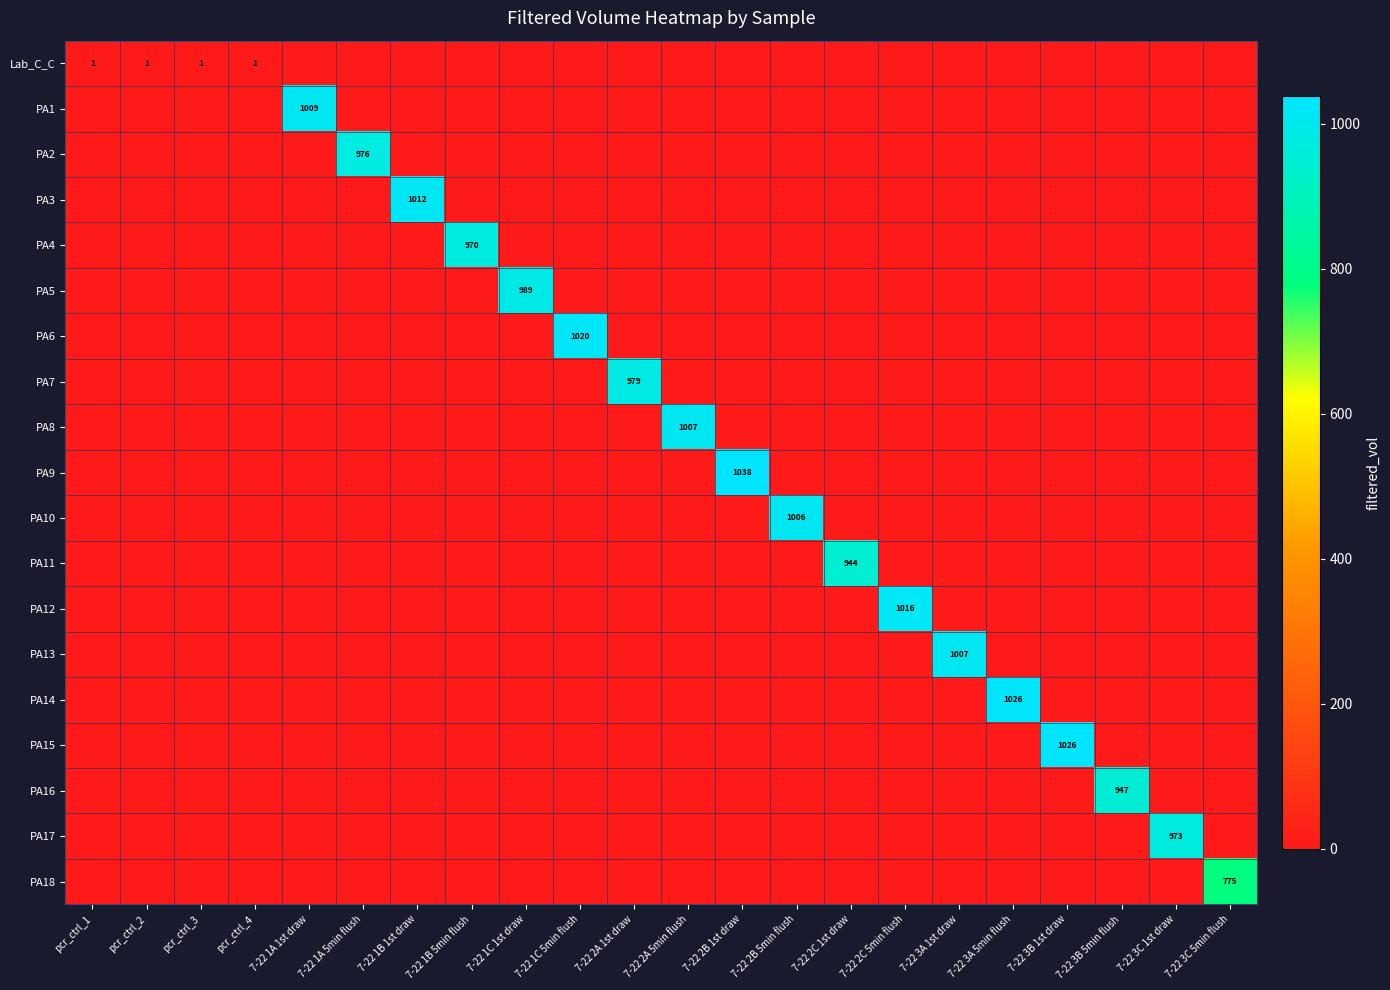

Between 7-22 3B 5min flush and 7-22 2A 1st draw, which is larger?

7-22 3B 5min flush